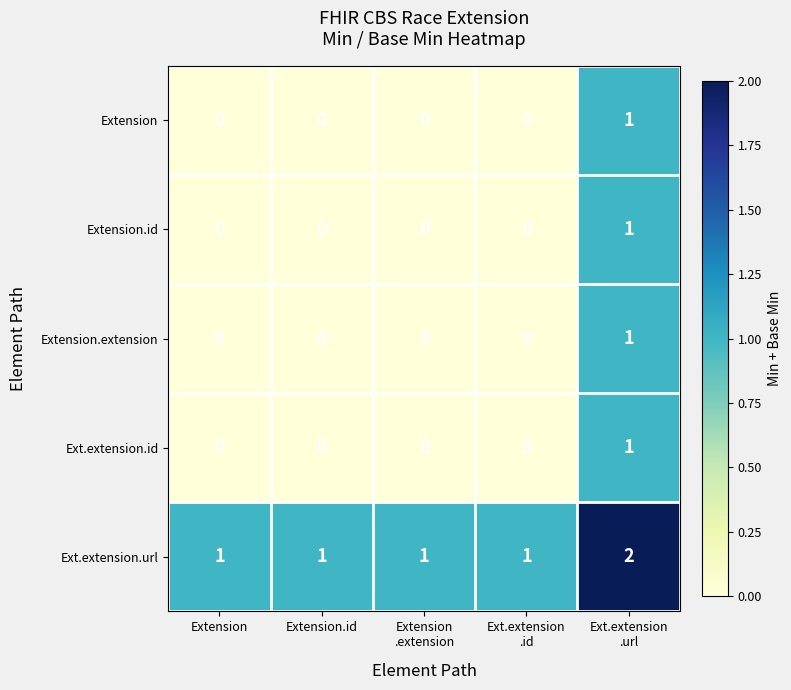

How many Ext.extension.id values are between 0 and 1?

5